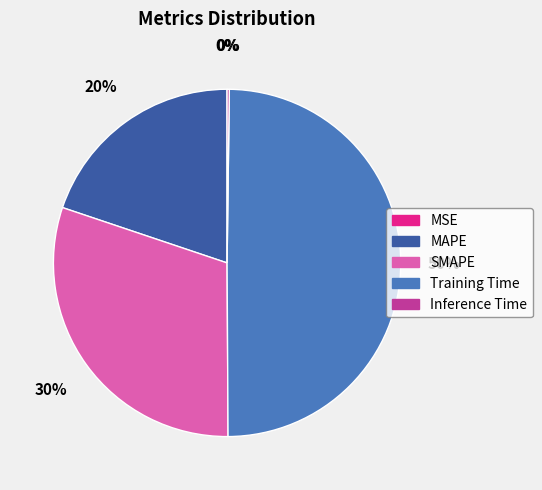

Does MAPE account for over 50% of the chart?

No